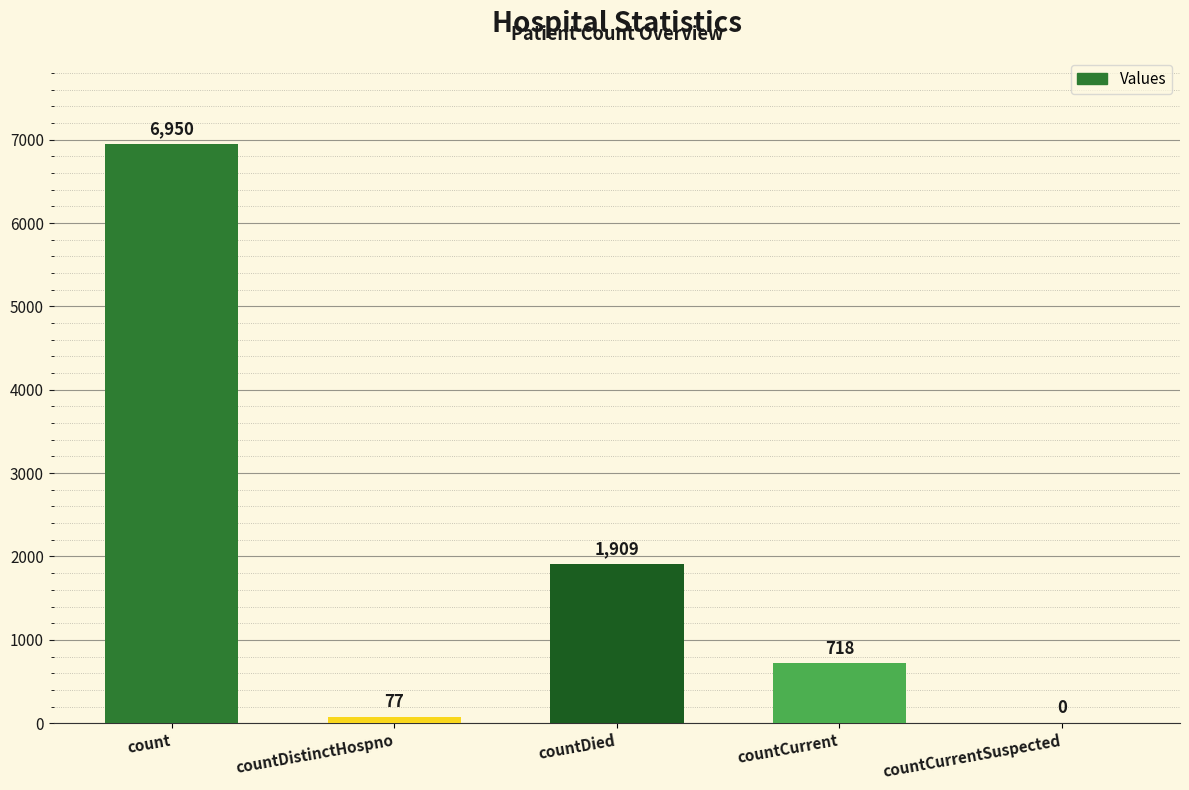

How many series are shown in this chart?

1